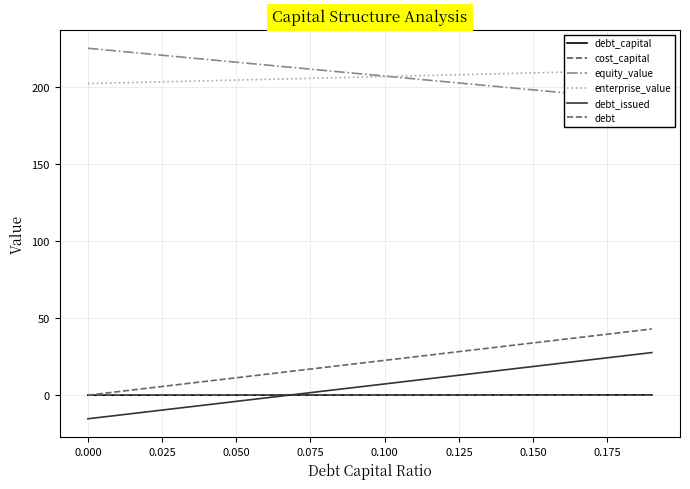

What are all the series names shown in the legend?

debt_capital, cost_capital, equity_value, enterprise_value, debt_issued, debt